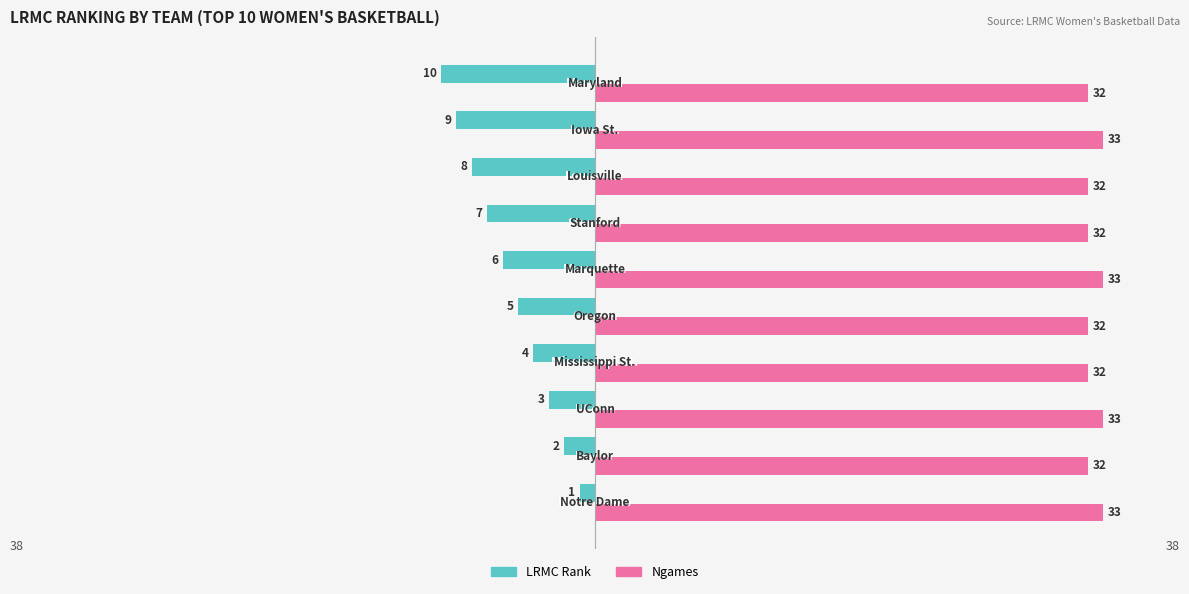

What is the value of the Ngames bar at the 1st from the left?

33